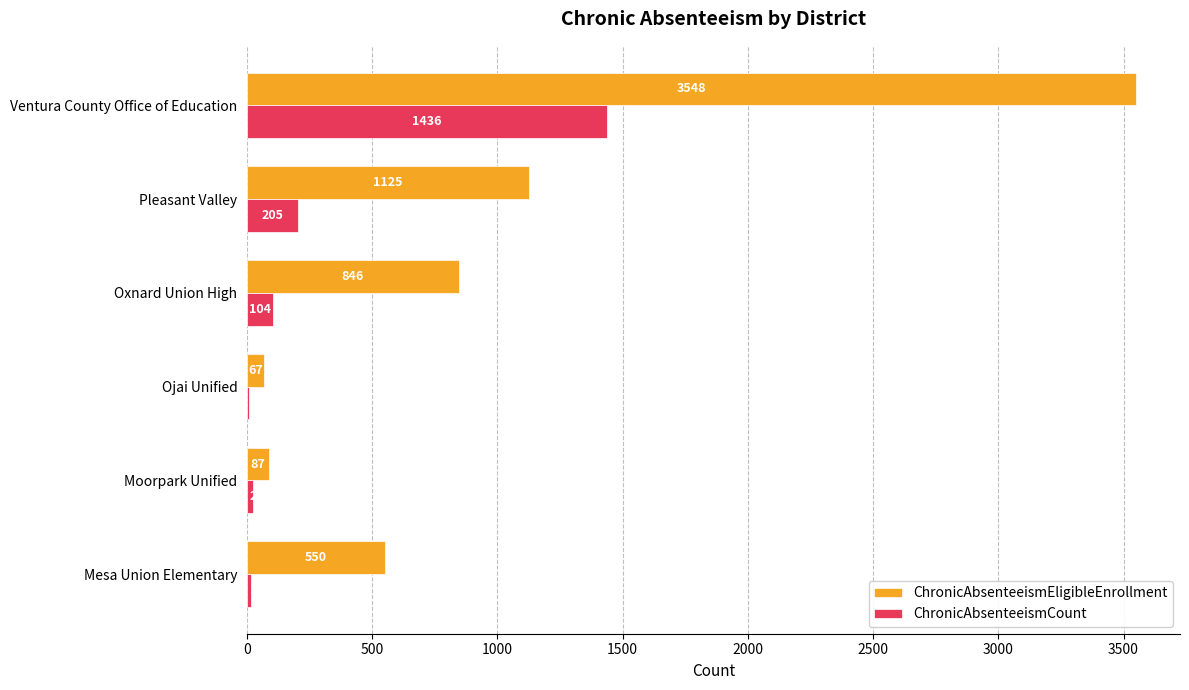

The value of ChronicAbsenteeismEligibleEnrollment at Ojai Unified is 67. True or false?

True